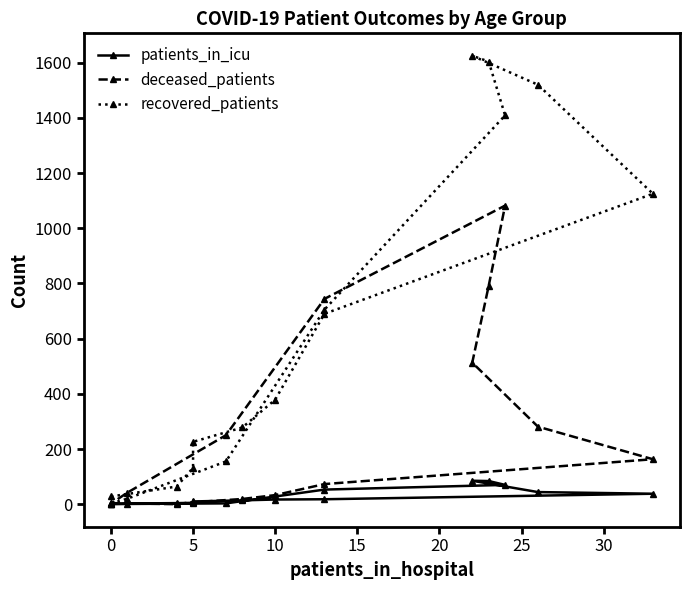

What is the greatest value displayed?

1625